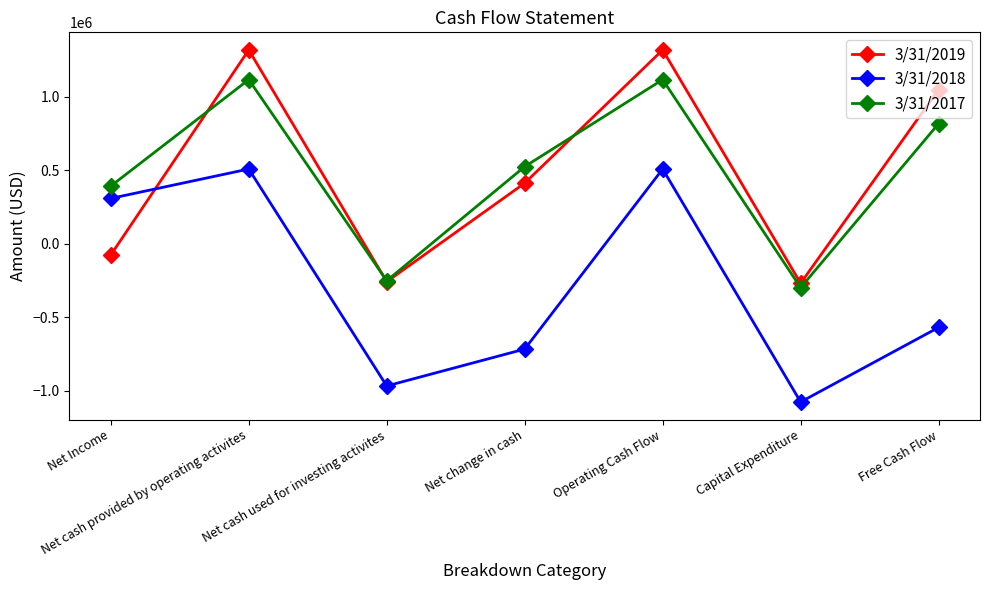

Is the value of 3/31/2019 at Free Cash Flow greater than the value of 3/31/2017 at Net change in cash?

Yes